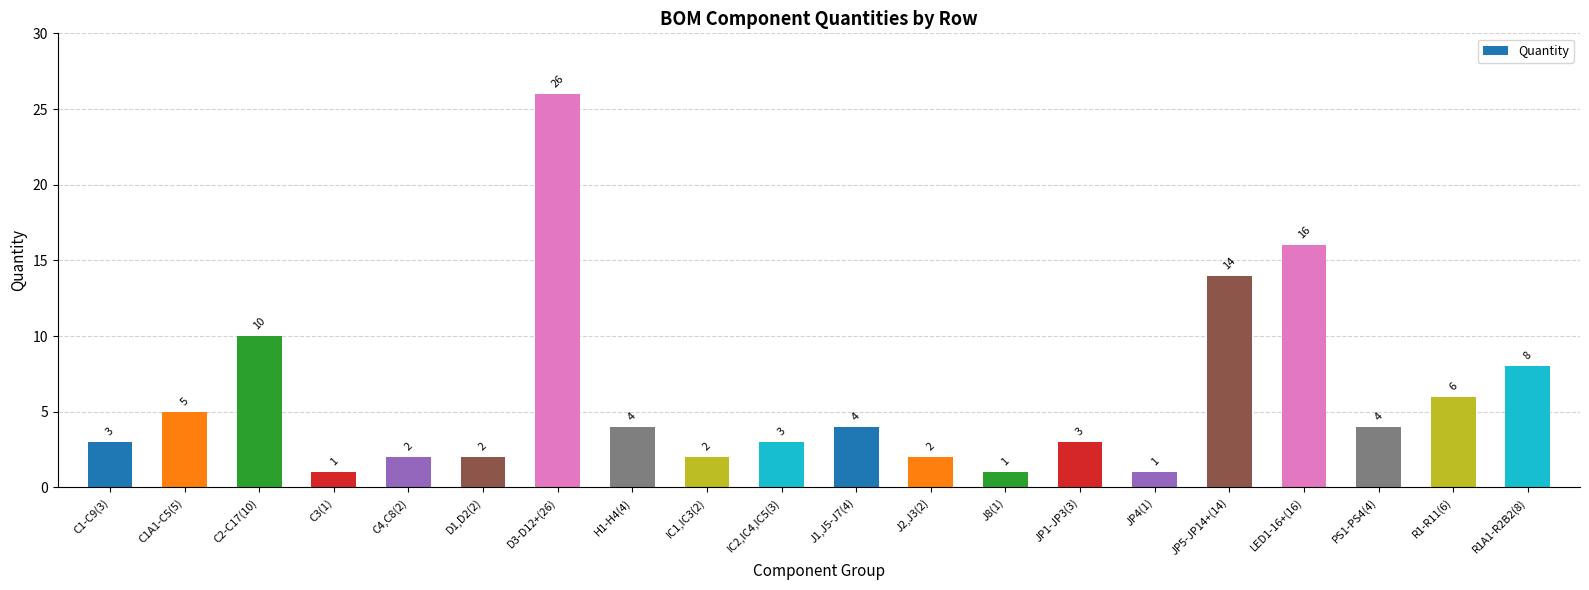

Is it true that the value at IC1,IC3(2) is 1?

False